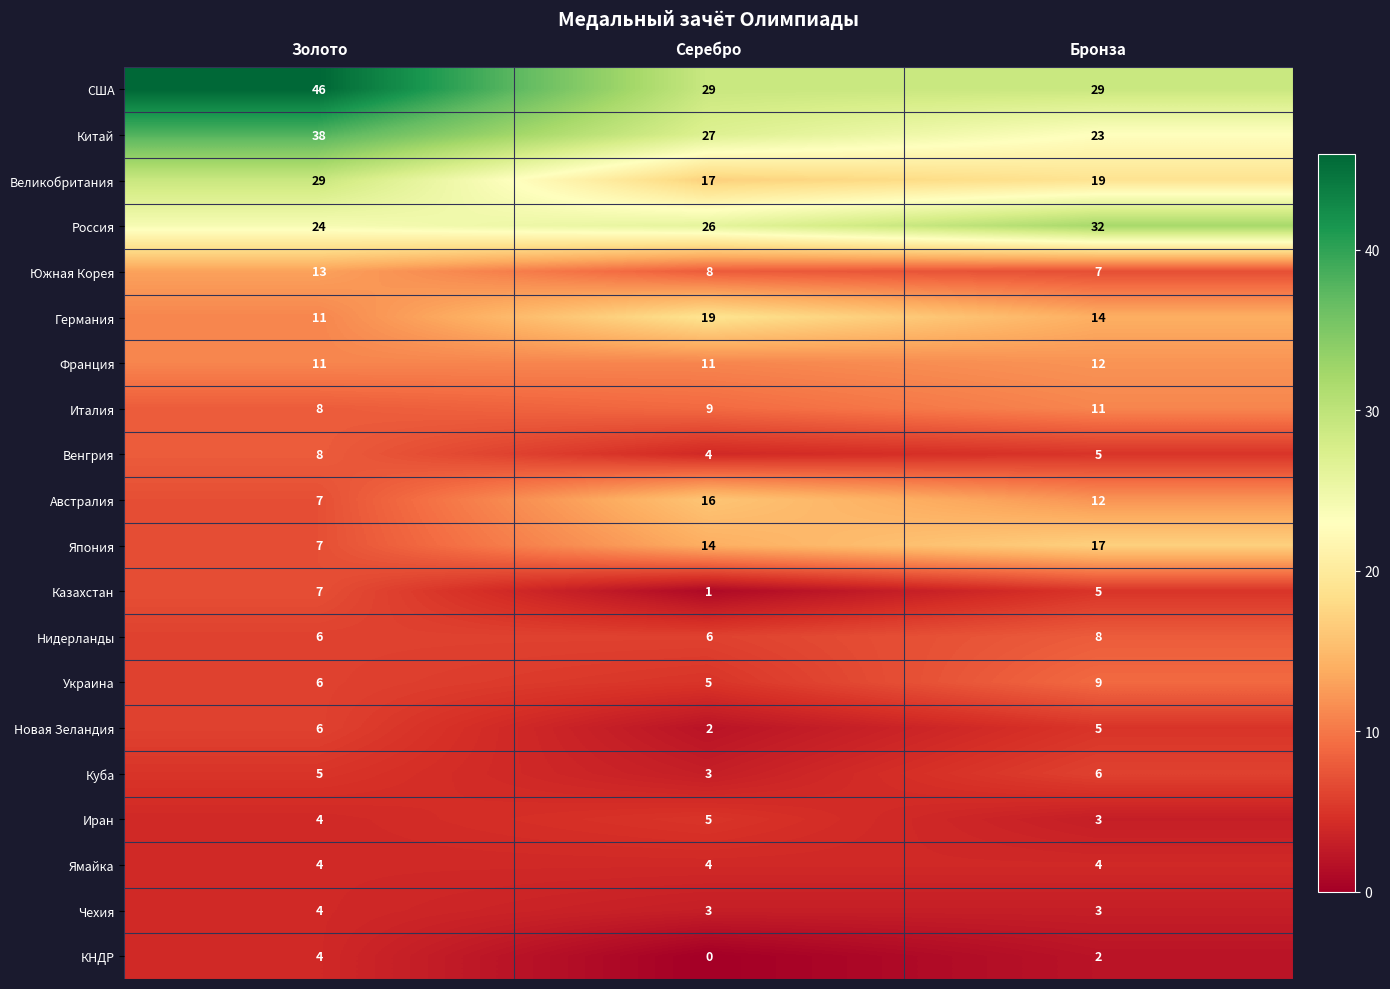

Read the США value at Серебро, to the nearest 10.

30